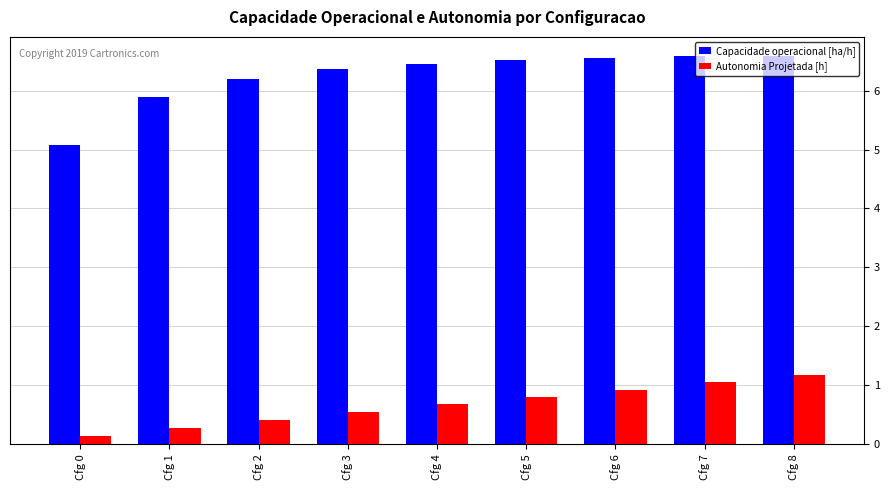

What is the spread (max minus min) of values at Cfg 3?

5.8